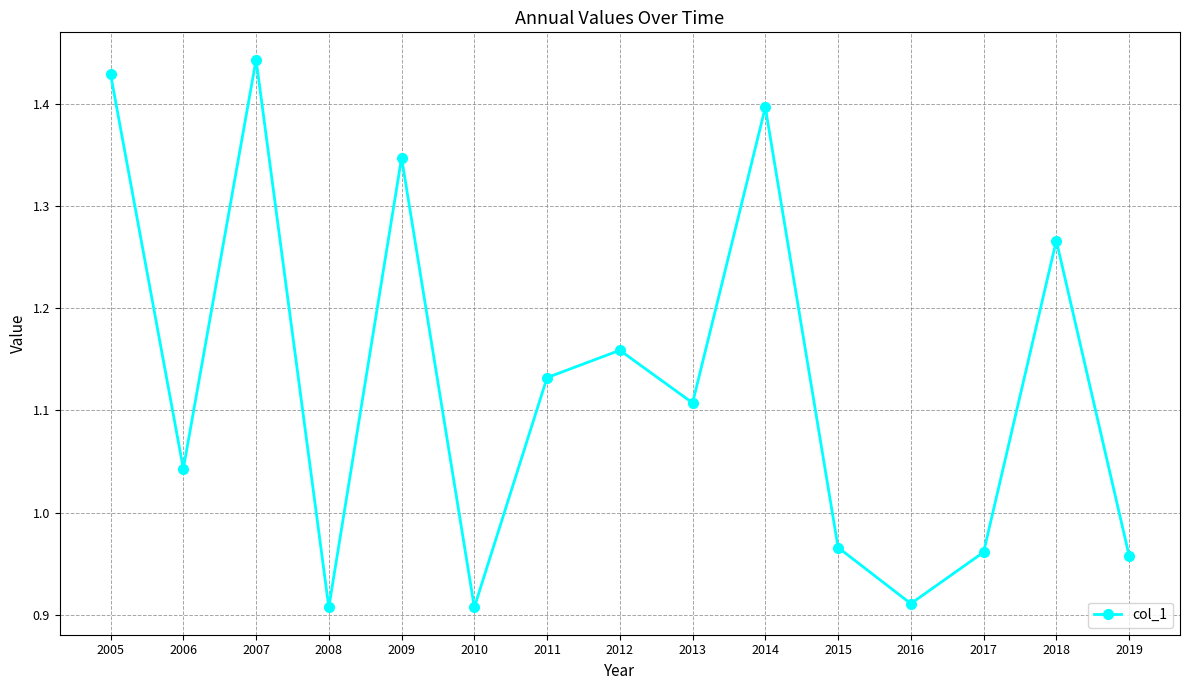

Between 2007 and 2008, which is larger?

2007